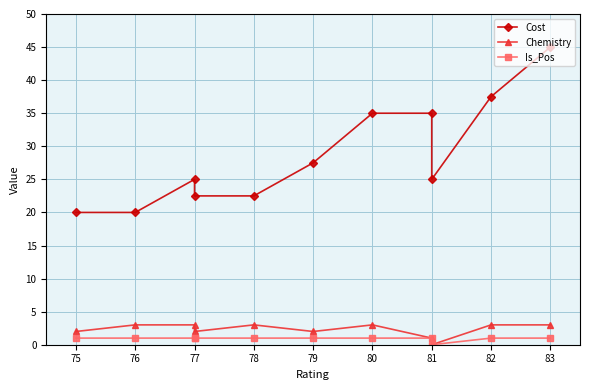

How many values in Chemistry are above zero?

10